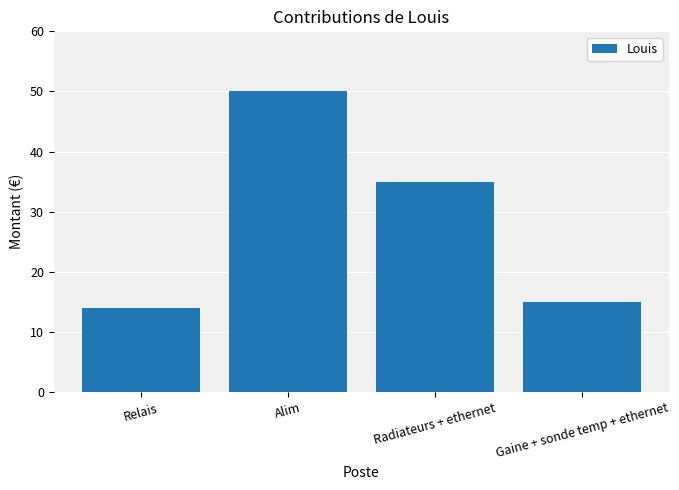

The value at Gaine + sonde temp + ethernet is 15. True or false?

True